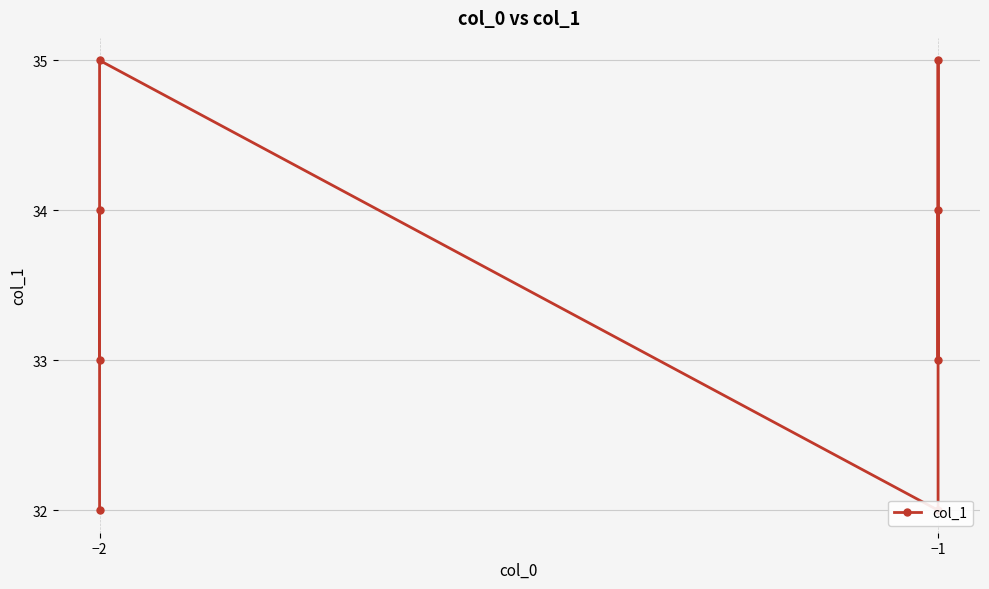

True or false: the data shows 33 at −2.

True